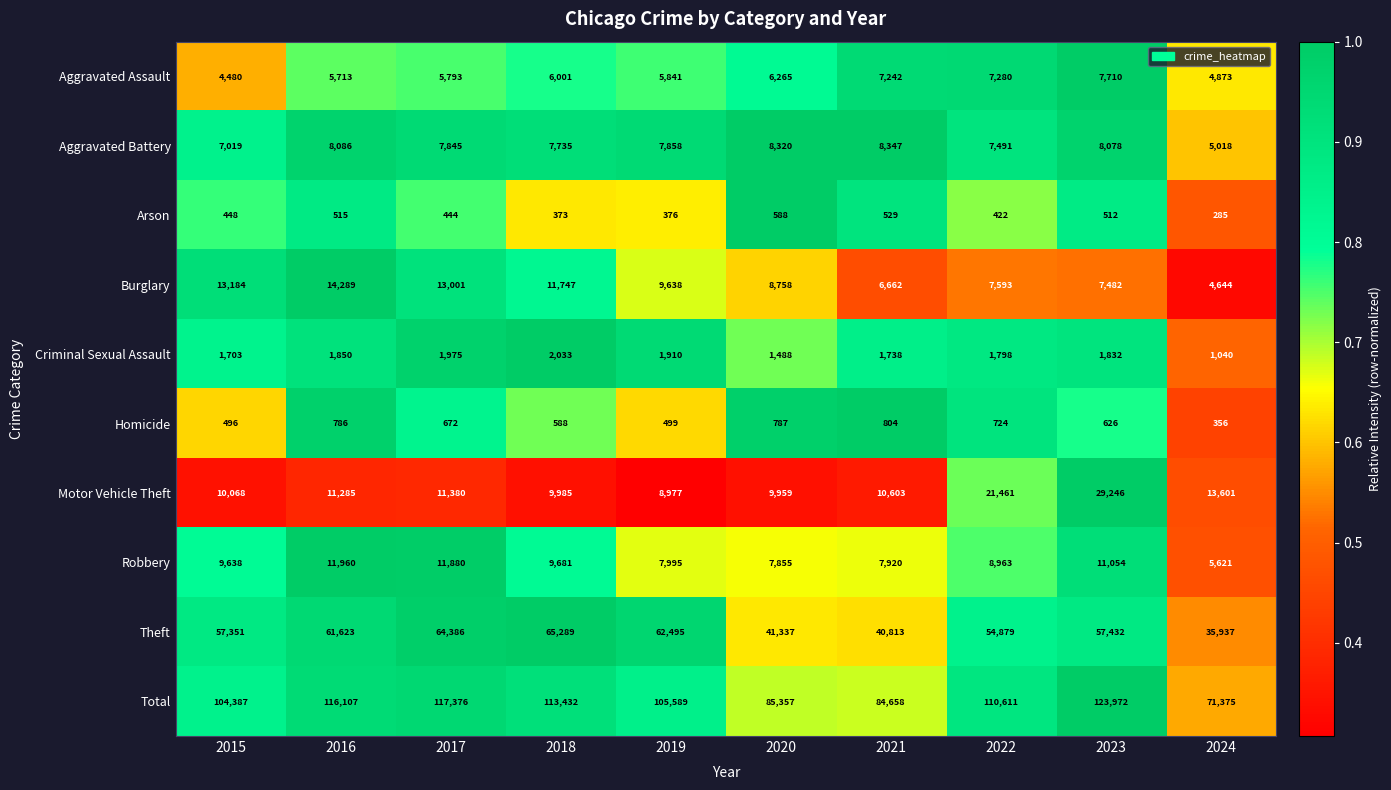

The Criminal Sexual Assault series shows 1328 at 2017. True or false?

False